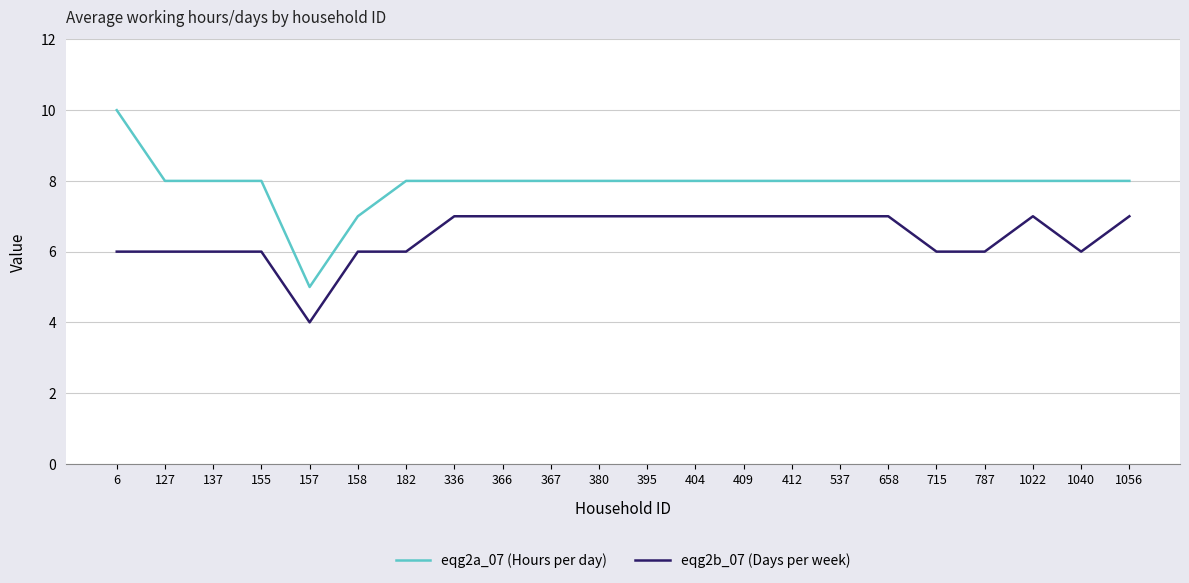

True or false: eqg2b_07 (Days per week) has a value of 2 at 6.

False